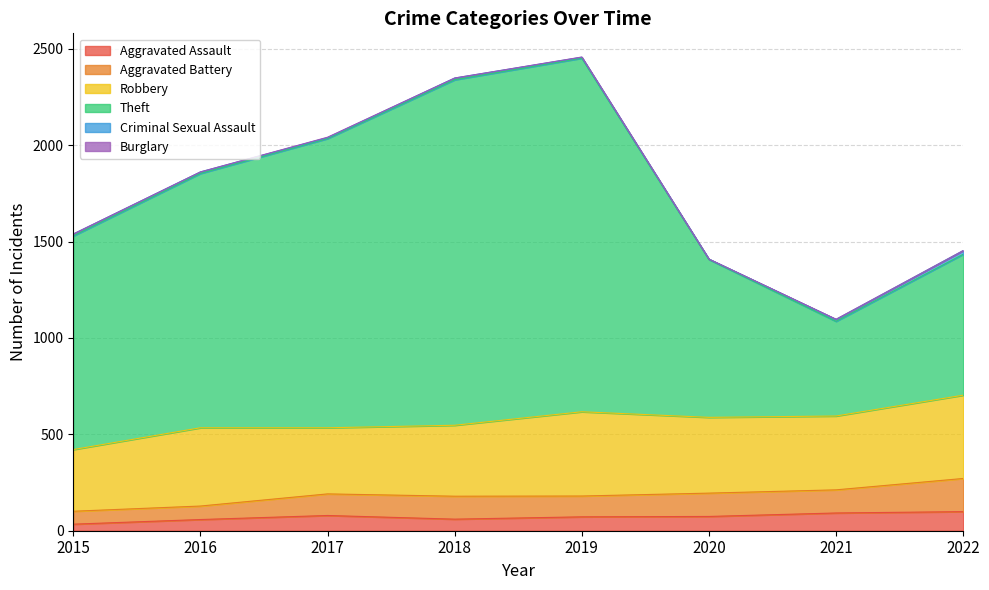

What is the sum of the Burglary values at 2018 and 2017?

2